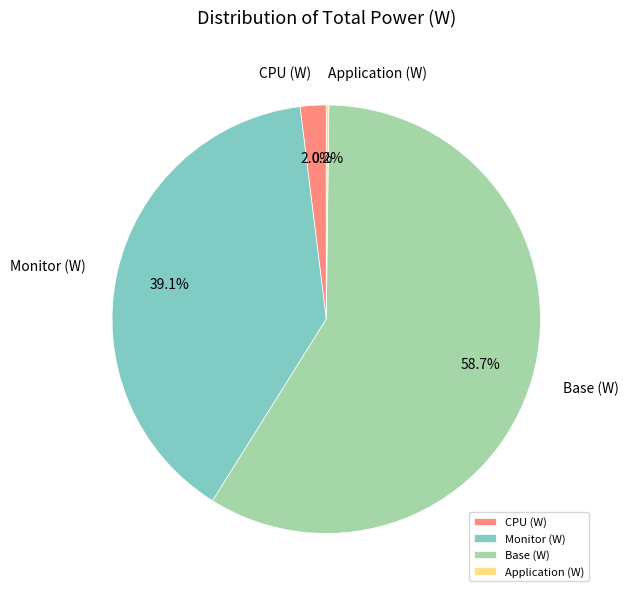

Is there any slice that represents more than half of the pie?

Yes